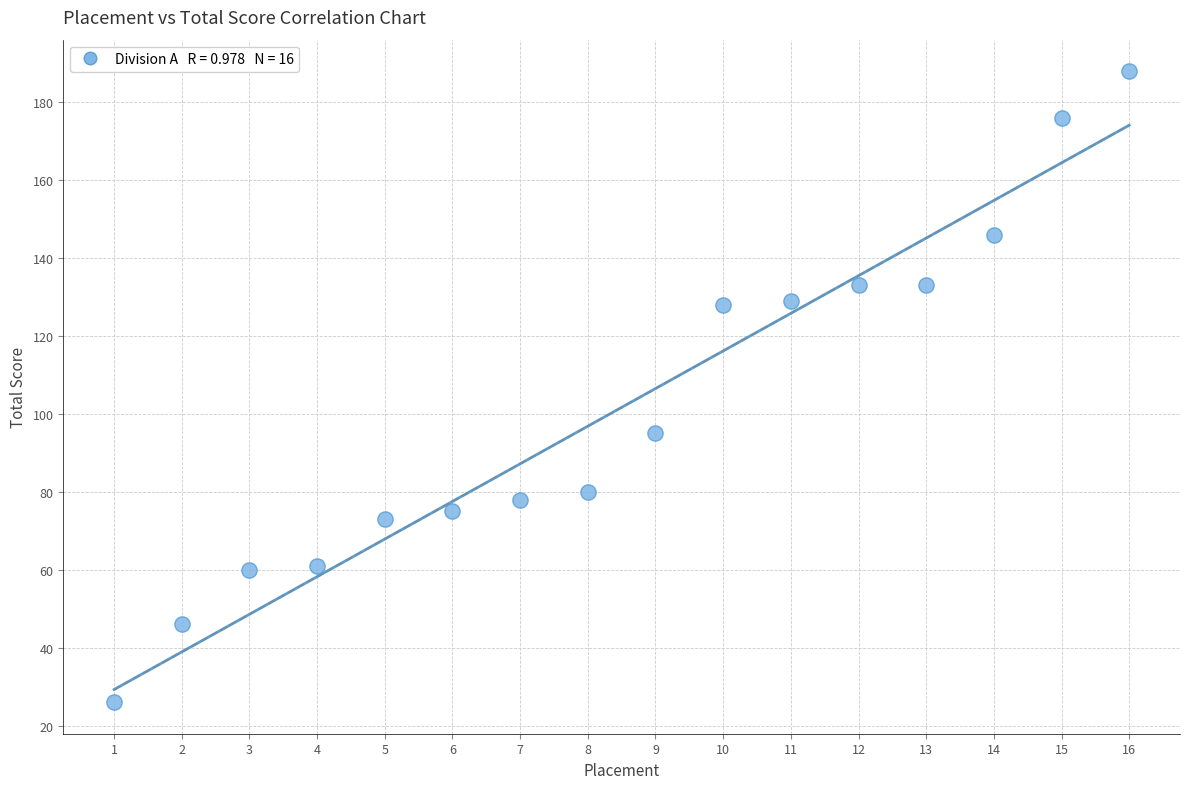

What Y value in the scatter plot is closest to 107?

95